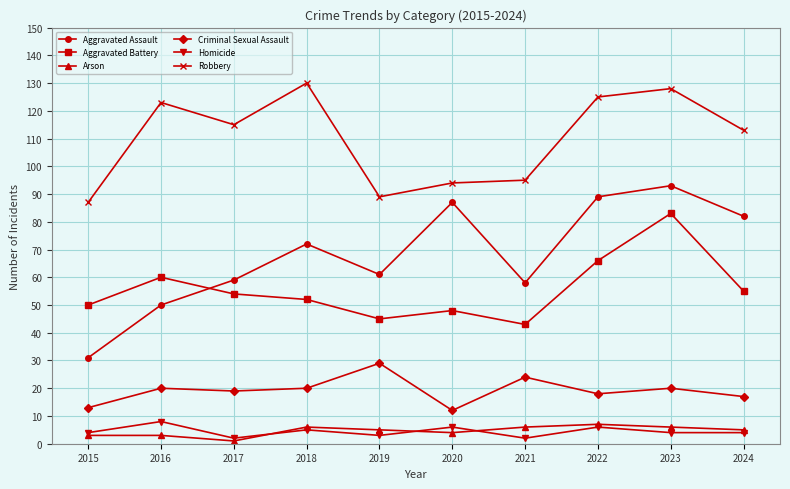

What is the value of the Aggravated Assault point at the 10th from the left?

82